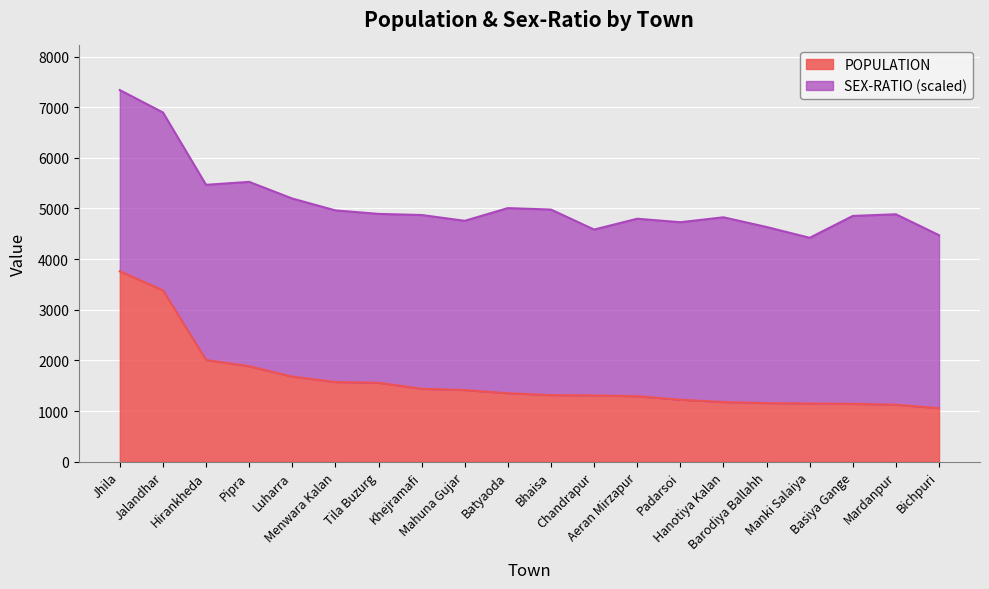

Does the chart display data point markers on the line(s)?

No